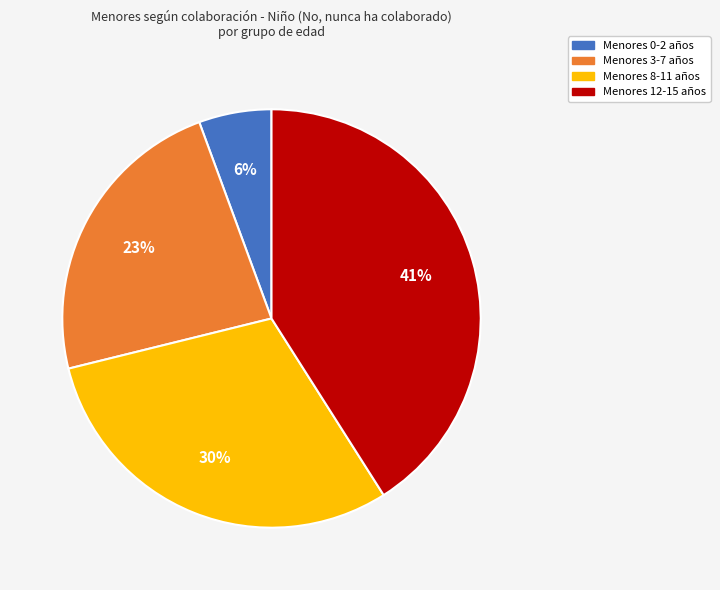

To the nearest percent, what is the average slice percentage?

25%